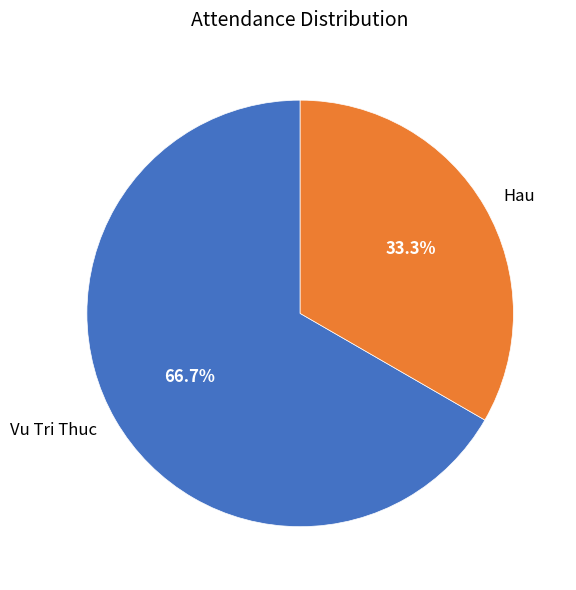

Count the number of slices in the pie.

2